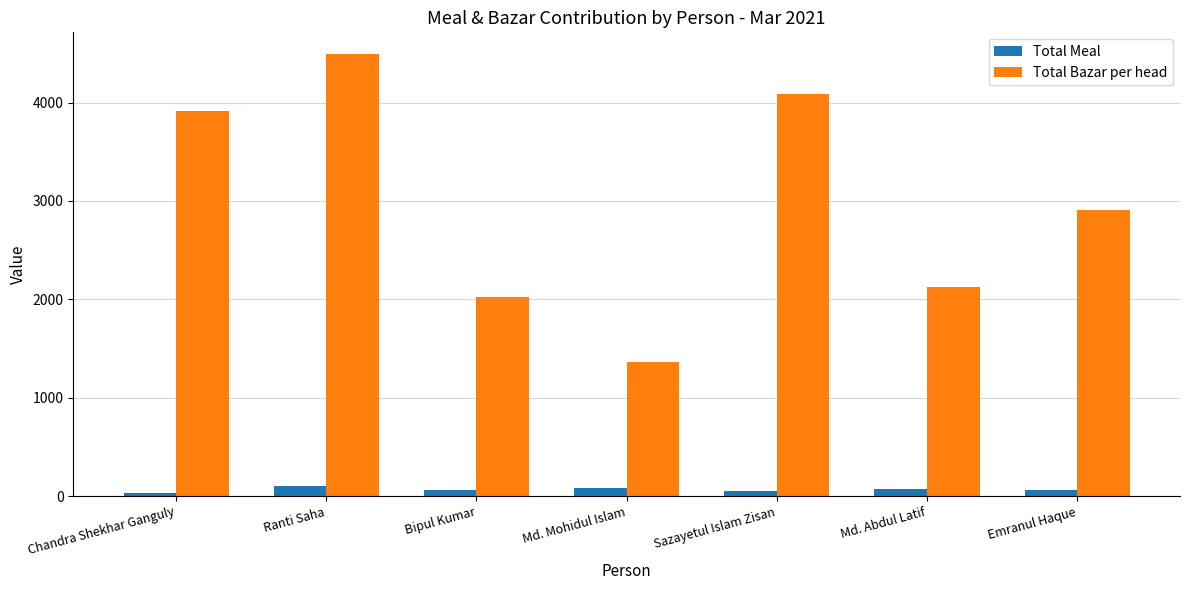

Rank the categories by Total Bazar per head value from highest to lowest.

Ranti Saha, Sazayetul Islam Zisan, Chandra Shekhar Ganguly, Emranul Haque, Md. Abdul Latif, Bipul Kumar, Md. Mohidul Islam